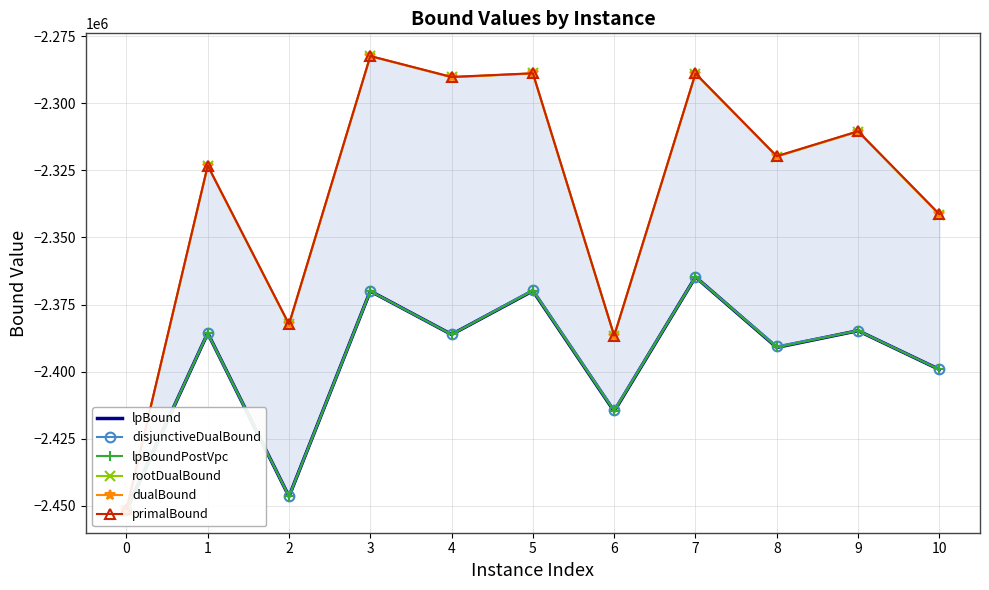

At how many categories does at least one series exceed -2451415?

11